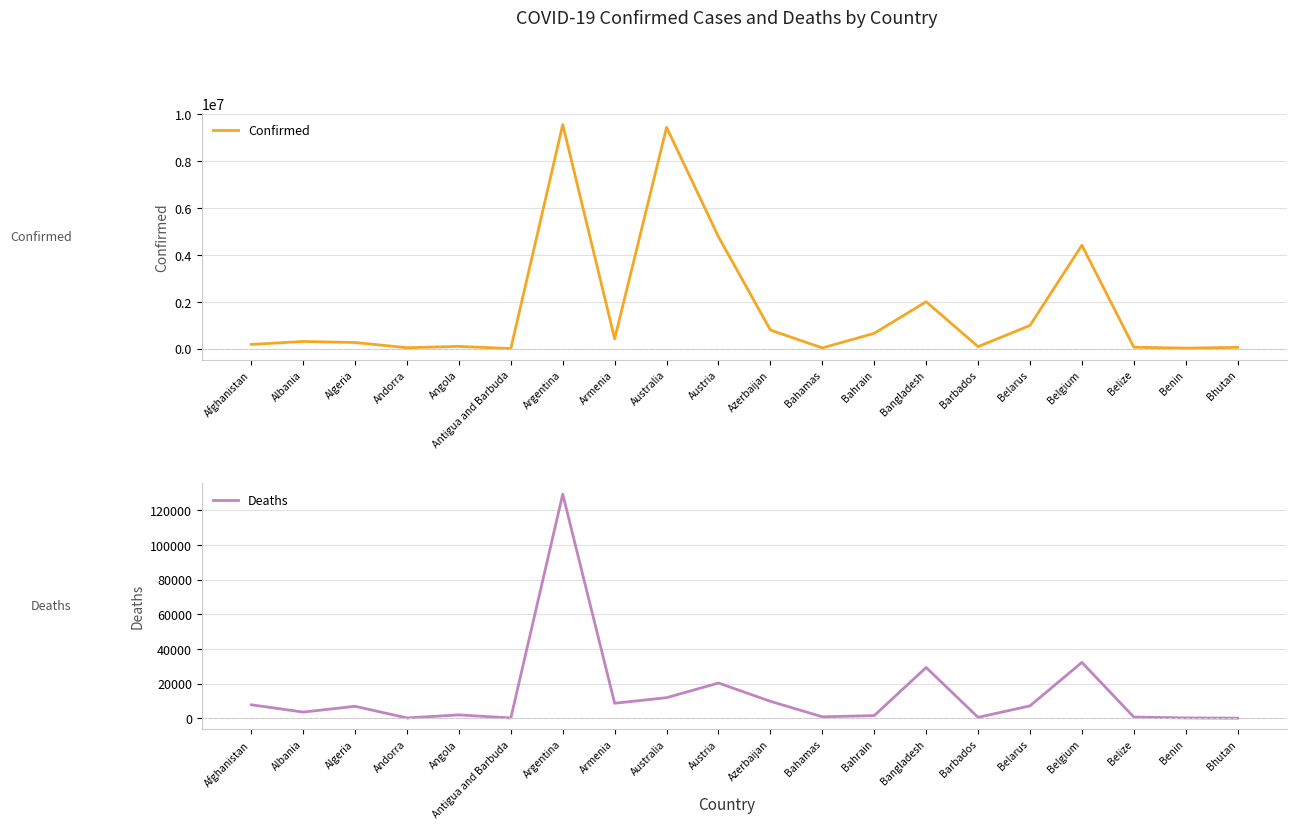

Which category has the highest value across all series?

Argentina